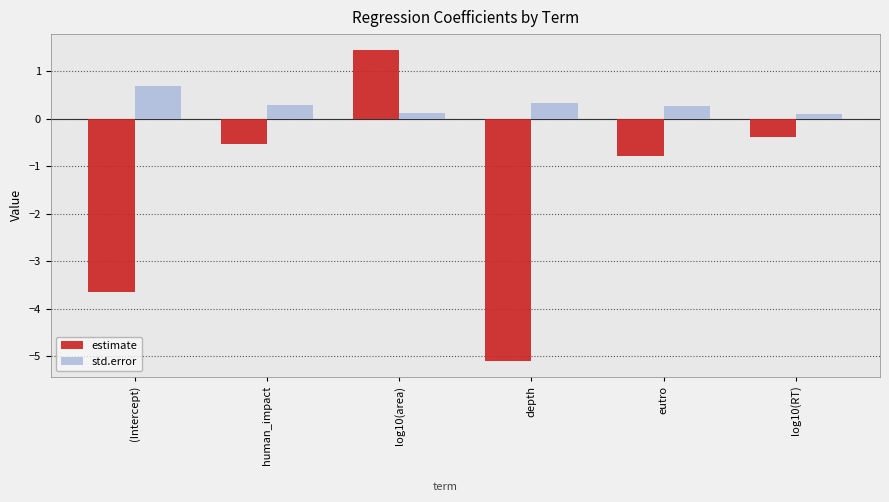

What is the difference between the highest and lowest values at human_impact?

0.8